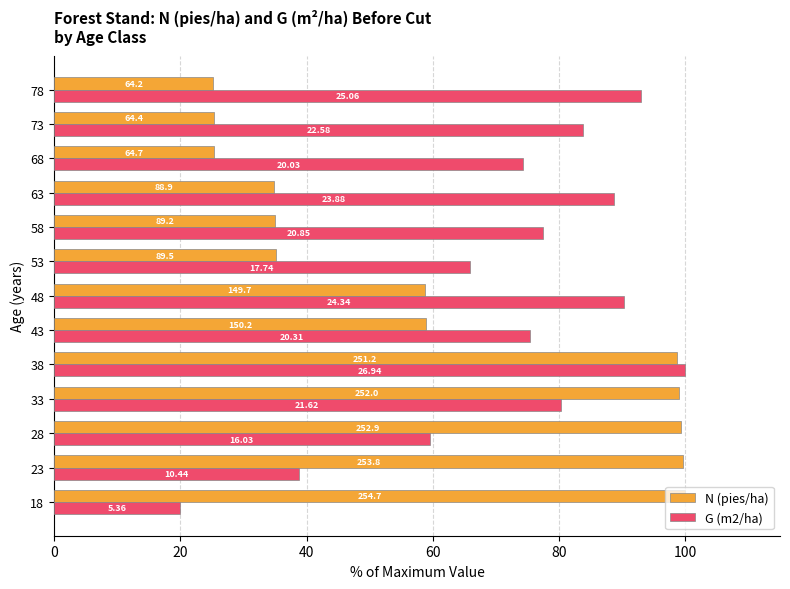

What are all the series names shown in the legend?

N (pies/ha), G (m2/ha)